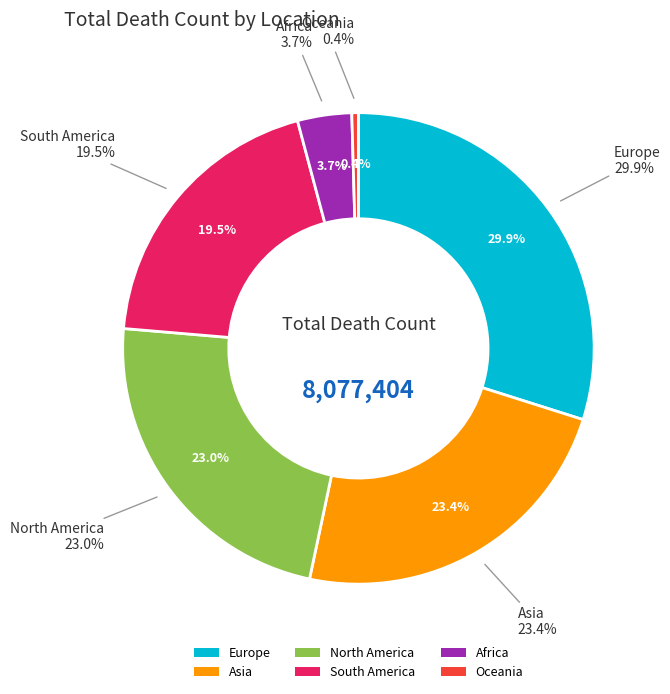

True or false: Africa accounts for 1% of the total.

False